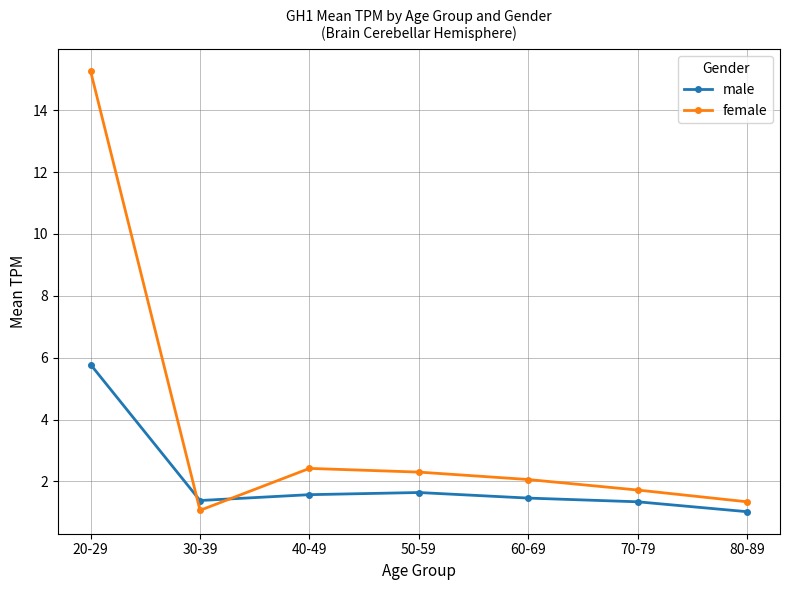

What is the maximum value for male?

5.8